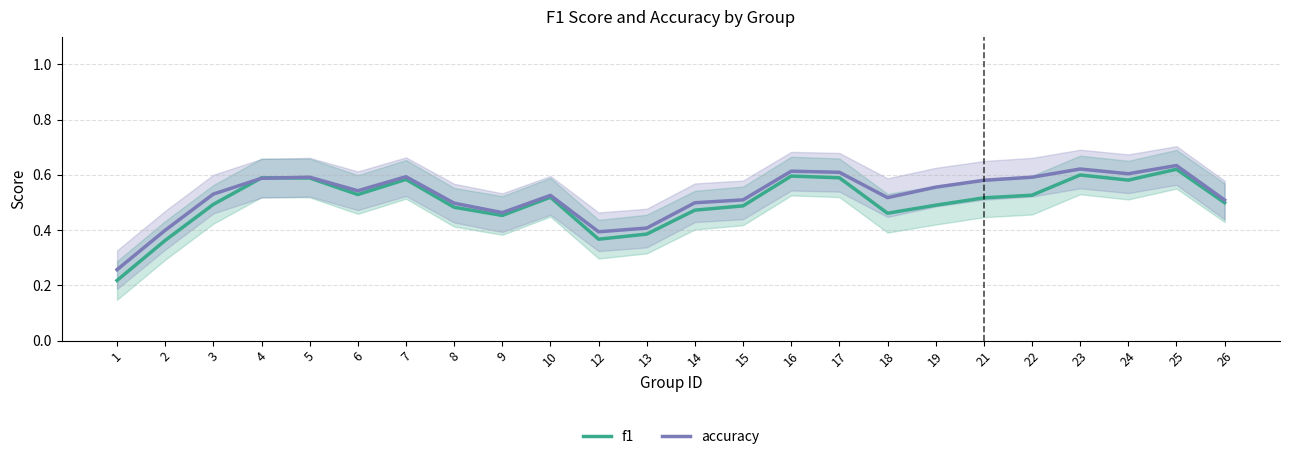

How many times do accuracy and f1 cross each other?

2